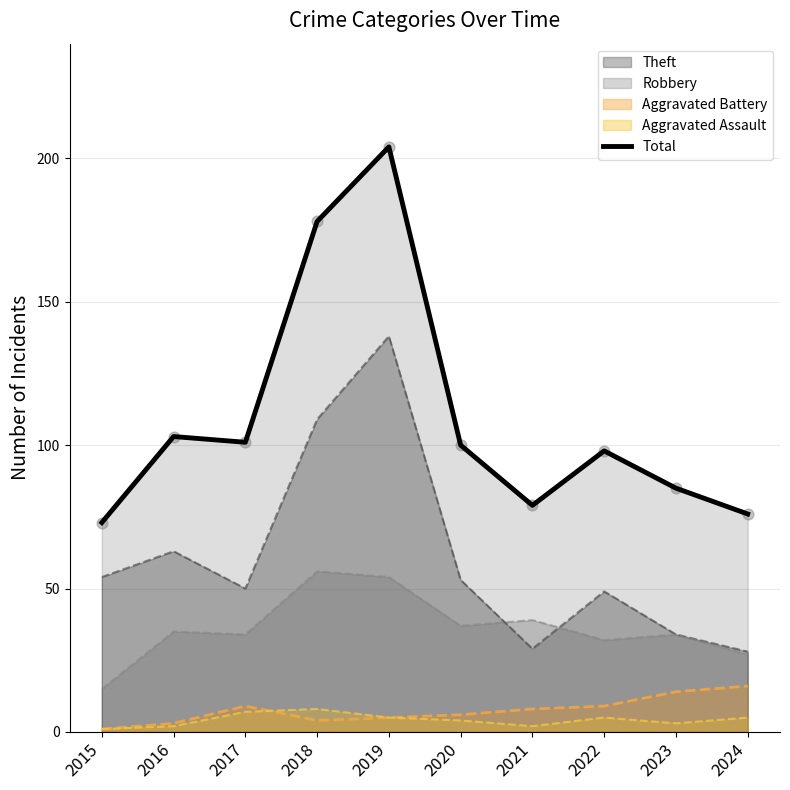

Approximately how many times larger is the value at 2021 compared to 2023?

0.9